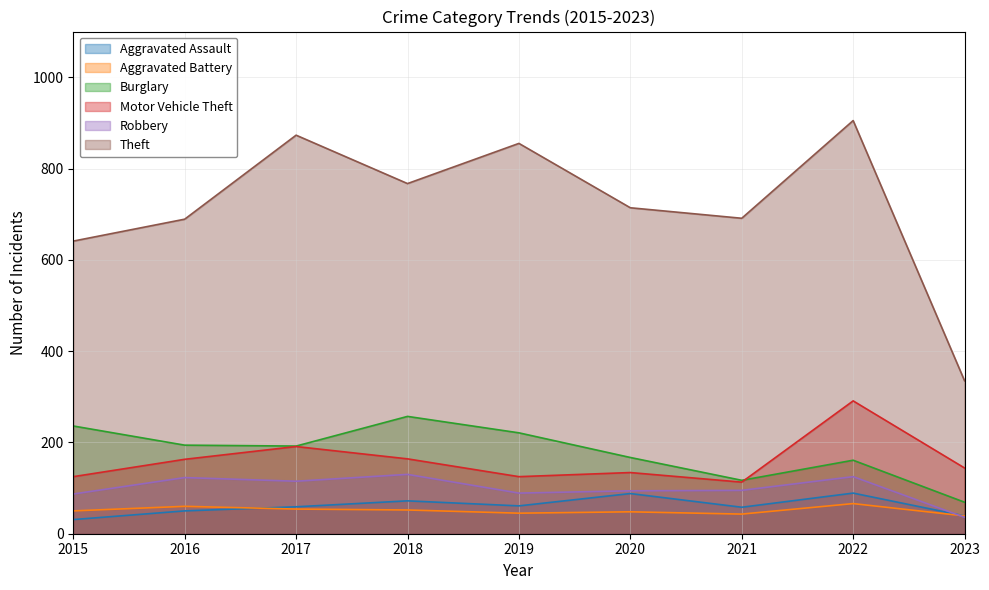

Where is Aggravated Battery nearest to the value 52?

2018